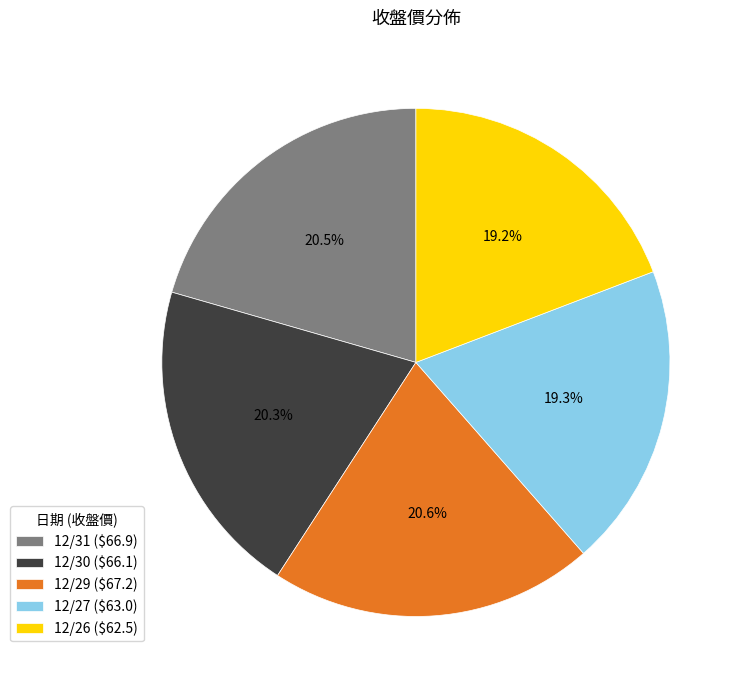

What portion of the pie excludes 12/30?

79.7%